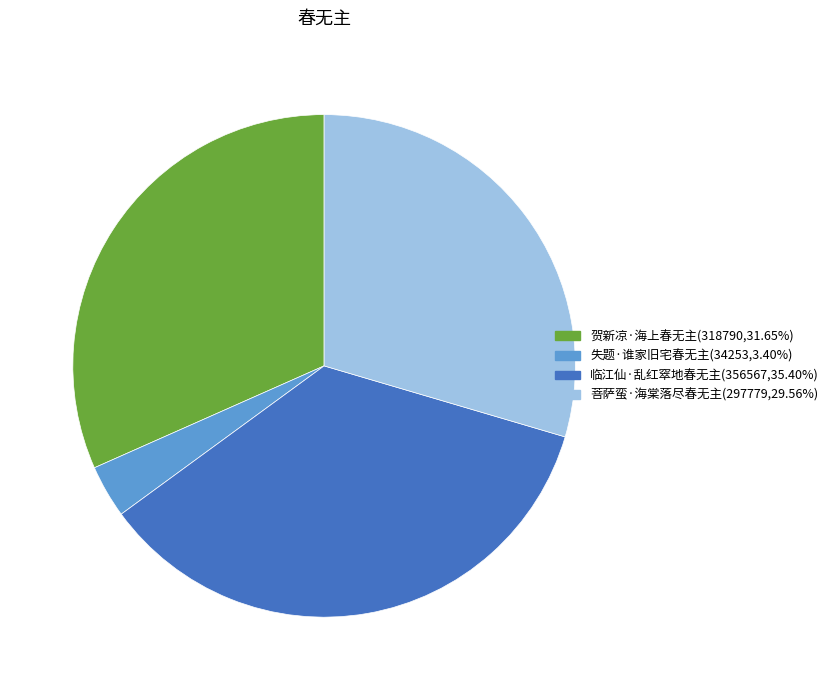

Do 临江仙·乱红窣地春无主 and 贺新凉·海上春无主 together represent more than half of the pie?

Yes